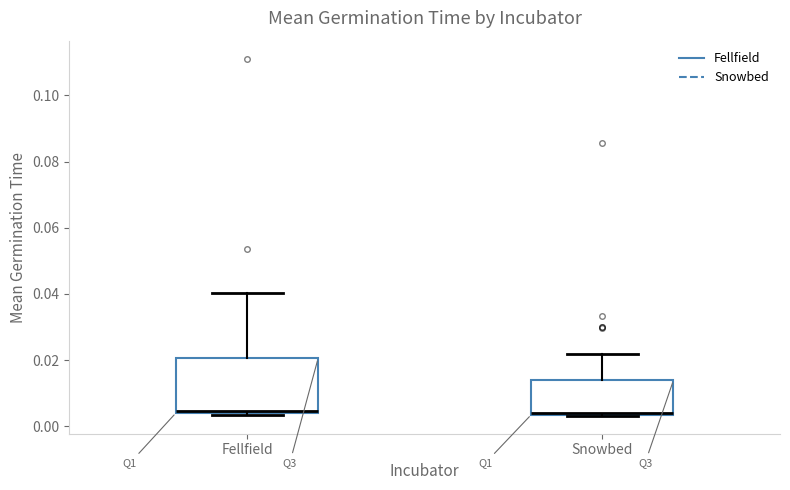

Where does the upper whisker of the box for Fellfield end on the y-axis? The values are not printed on the chart, so give them approximately, as read against the axis.

0.040